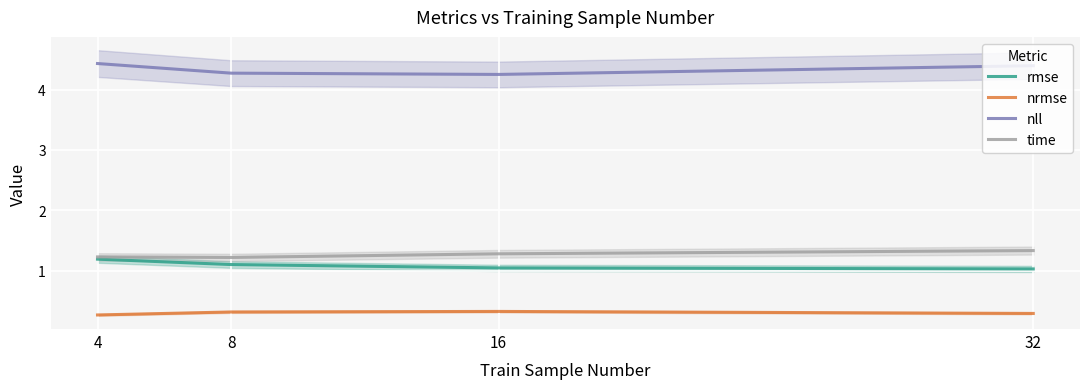

Is the value of time at 4 greater than the value of nrmse at 16?

Yes